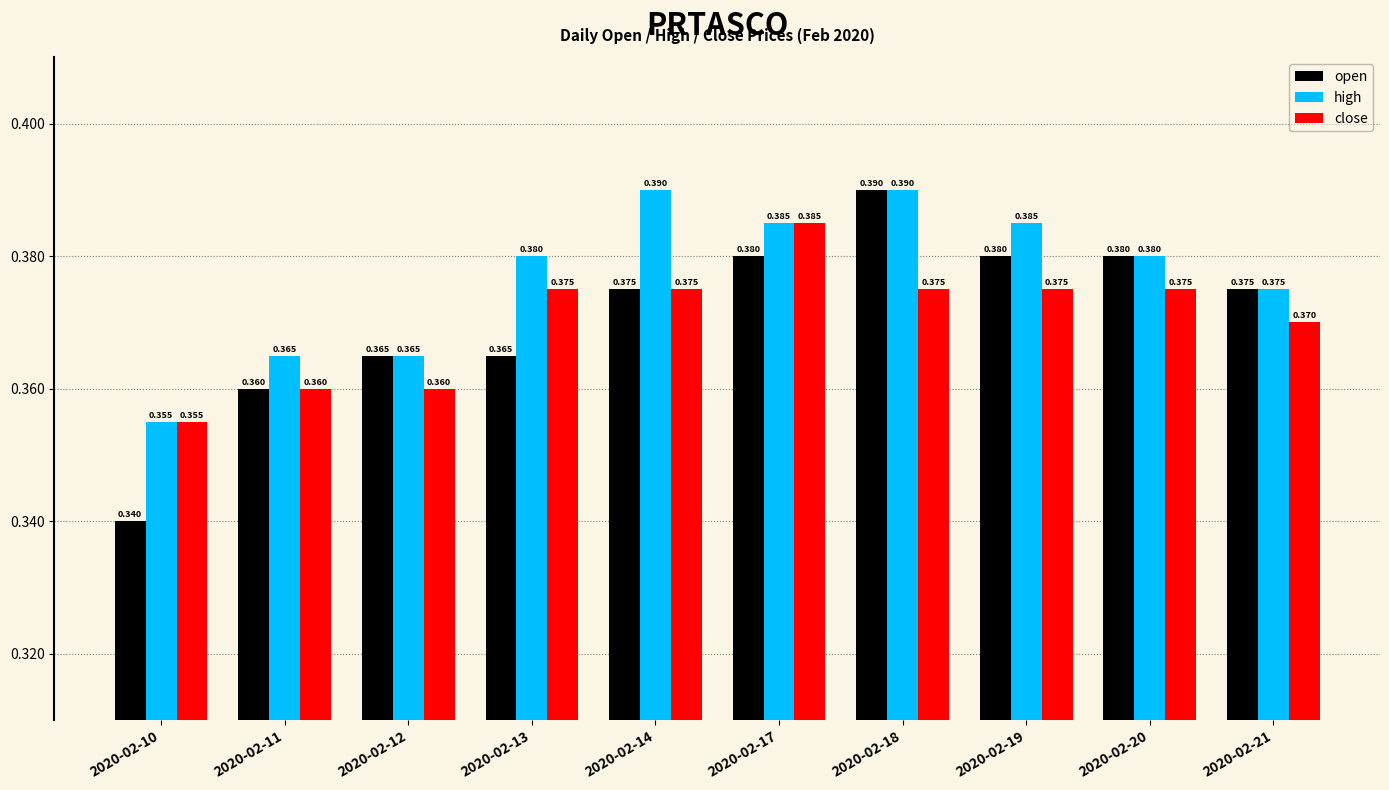

The value of open at 2020-02-11 is 0.2. True or false?

False